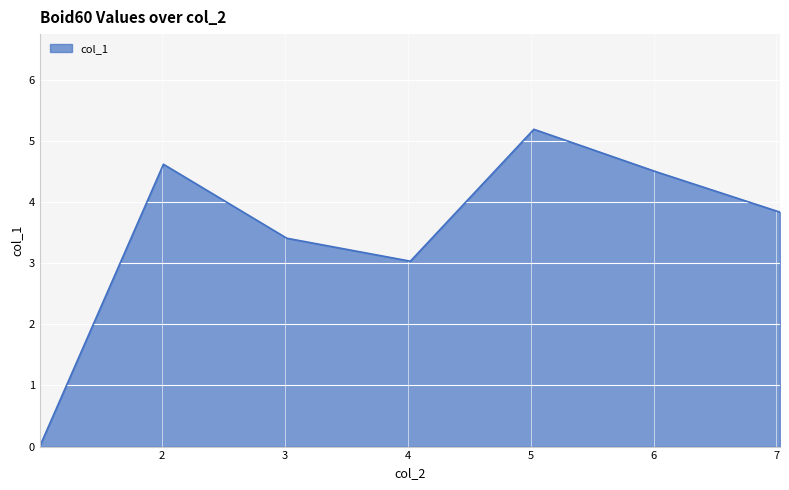

What is the greatest value displayed?

5.2